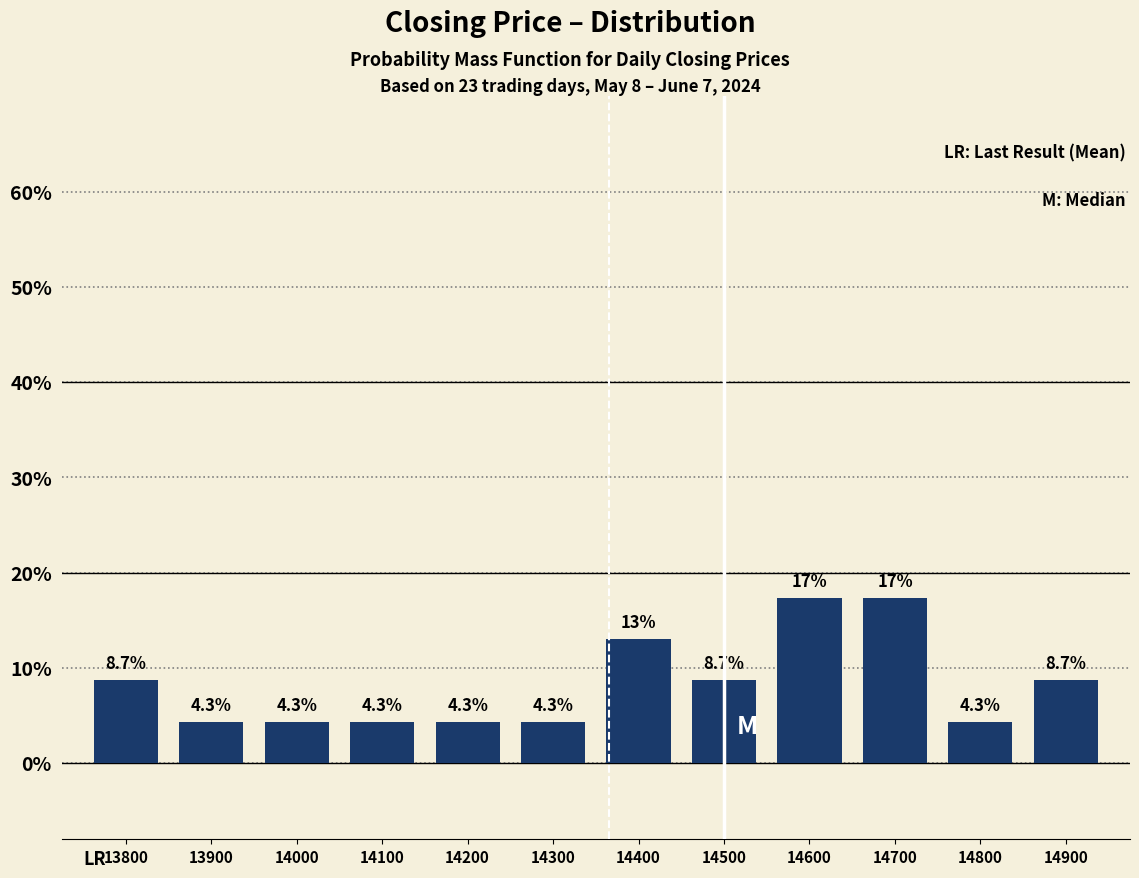

What is the ratio of the value at 14700 to the value at 14200?

4.0